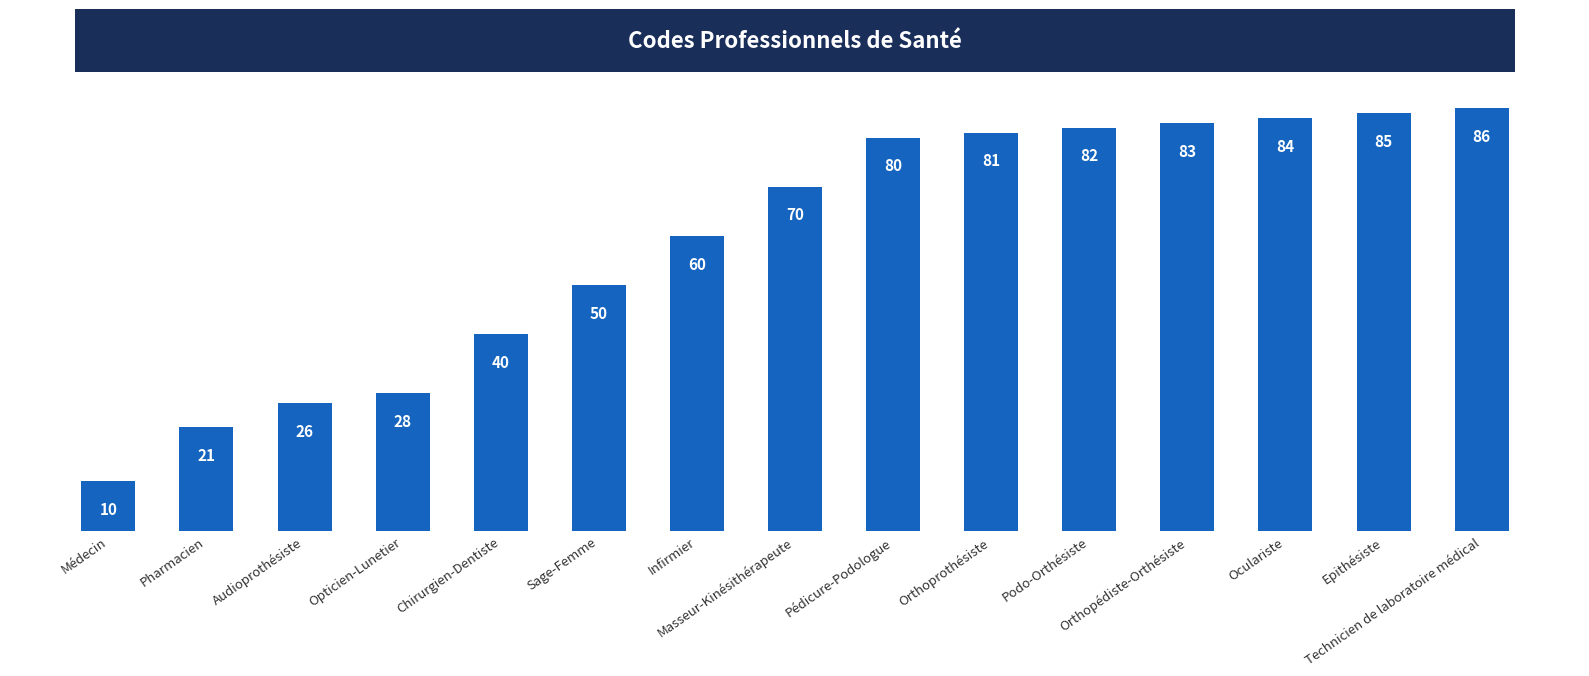

True or false: the data shows 33 at Infirmier.

False